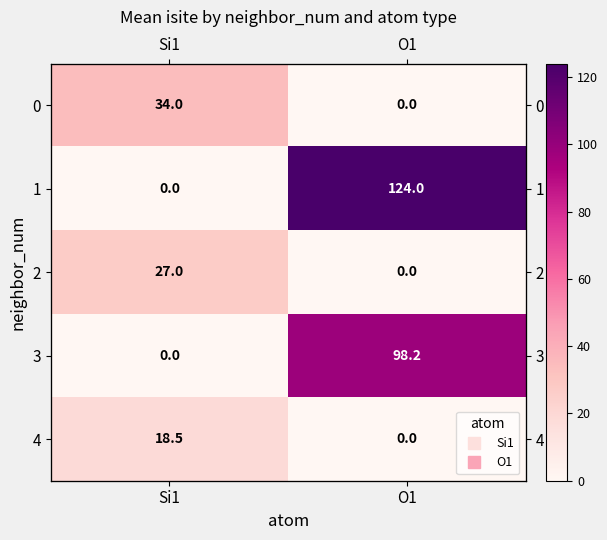

Is the value of 0 at O1 greater than the value of 3 at O1?

No